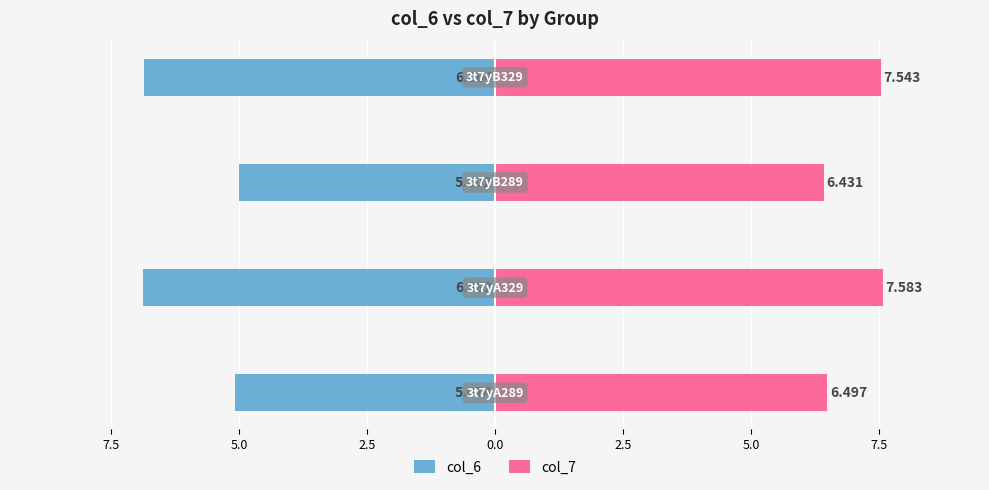

What is the maximum value for col_7?

7.6